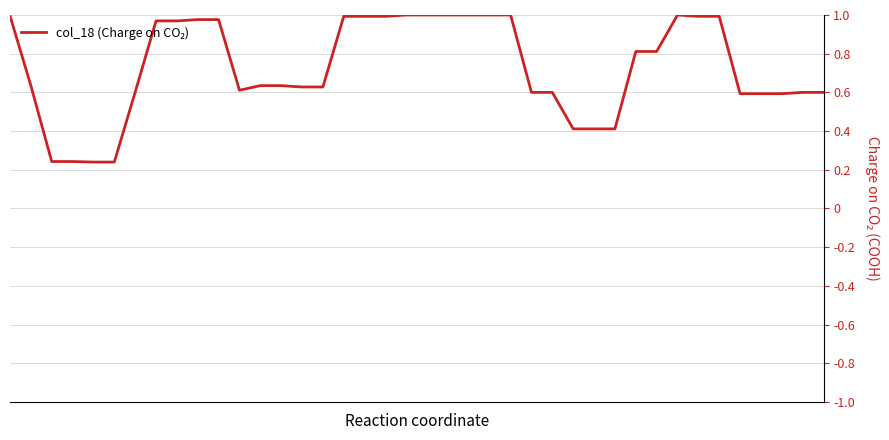

What is the minimum value shown in the chart?

0.2